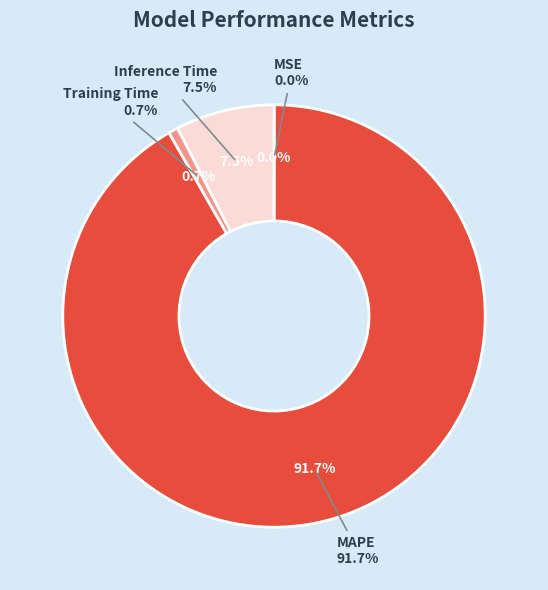

True or false: MAPE accounts for 92% of the total.

True